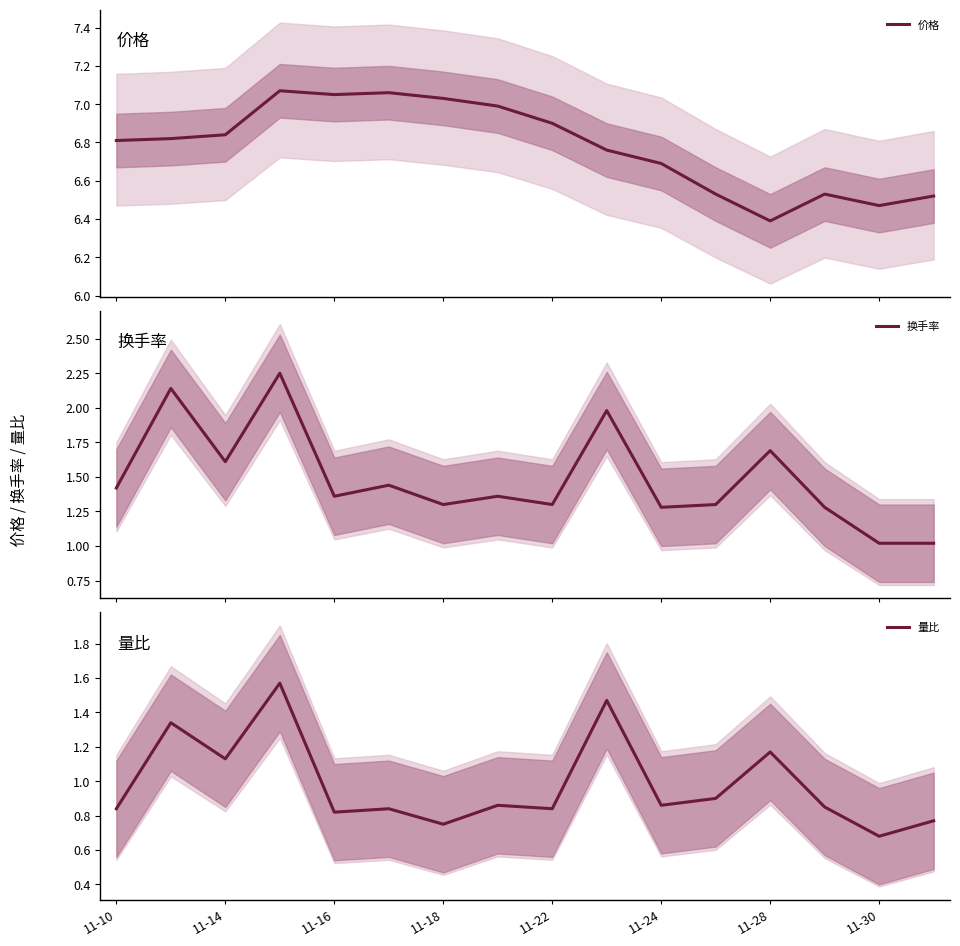

The 量比 series shows 1.6 at 11-28. True or false?

False